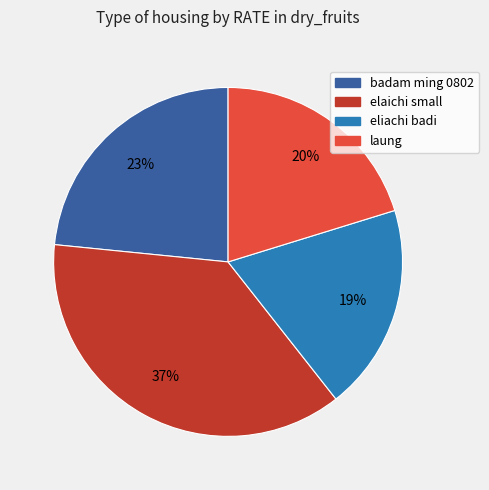

What percentage is the elaichi small slice, to the nearest percent?

37%